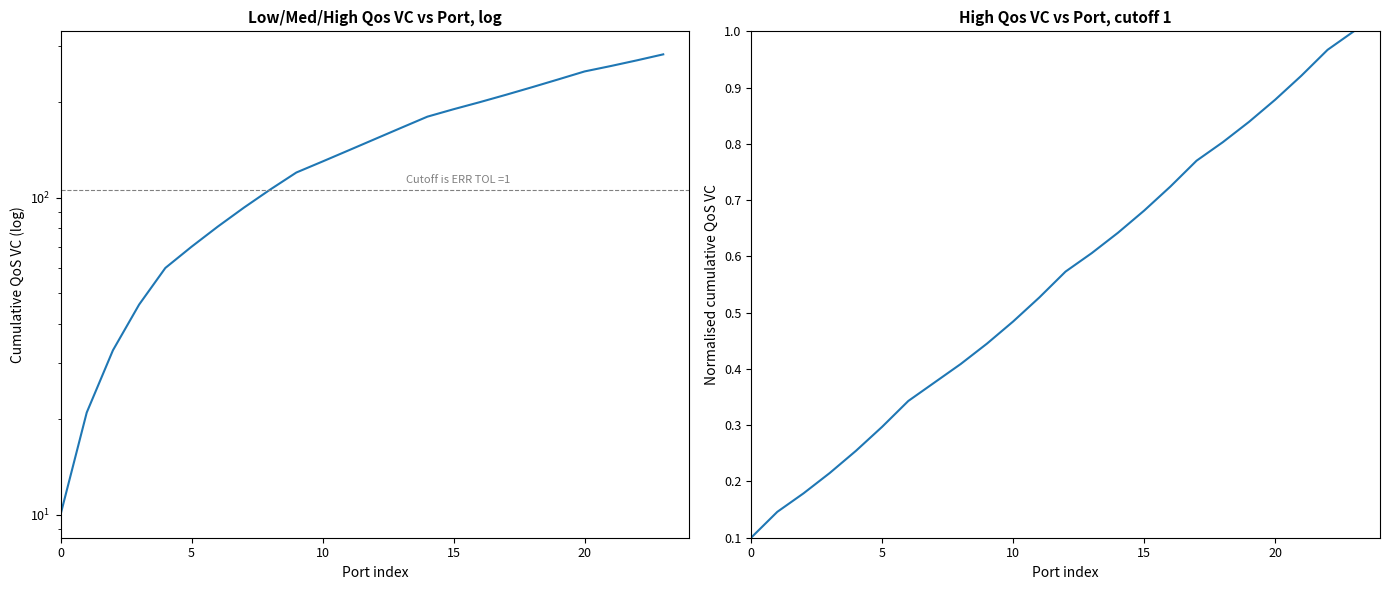

Rank the series by their average value, from lowest to highest.

High Qos VC (right), High Qos VC (left)